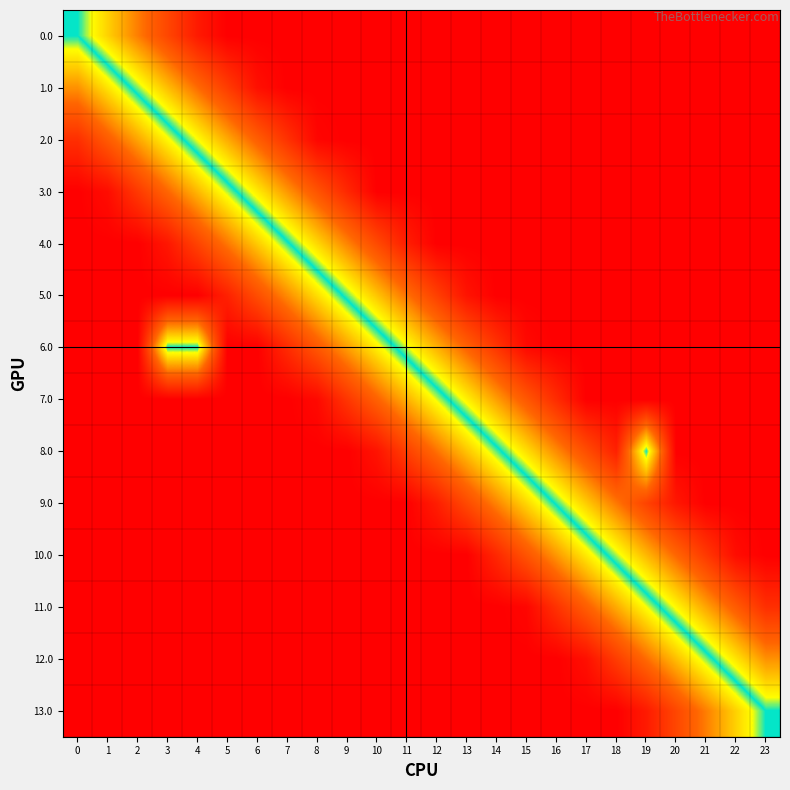

Reading left to right, list all the values displayed in this chart.

0.0: 0=0.5	1=0.6	2=0.7	3=0.8	4=0.9	5=1.0	6=1.0	7=1.0	8=1.0	9=1.0	10=1.0	11=1.0	12=1.0	13=1.0	14=1.0	15=1.0	16=1.0	17=1.0	18=1.0	19=1.0	20=1.0	21=1.0	22=1.0	23=1.0
1.0: 0=0.3	1=0.4	2=0.5	3=0.6	4=0.7	5=0.9	6=1.0	7=1.0	8=1.0	9=1.0	10=1.0	11=1.0	12=1.0	13=1.0	14=1.0	15=1.0	16=1.0	17=1.0	18=1.0	19=1.0	20=1.0	21=1.0	22=1.0	23=1.0
2.0: 0=0.1	1=0.2	2=0.3	3=0.4	4=0.6	5=0.7	6=0.8	7=0.9	8=1.0	9=1.0	10=1.0	11=1.0	12=1.0	13=1.0	14=1.0	15=1.0	16=1.0	17=1.0	18=1.0	19=1.0	20=1.0	21=1.0	22=1.0	23=1.0
3.0: 0=0.0	1=0.0	2=0.1	3=0.2	4=0.4	5=0.5	6=0.6	7=0.7	8=0.8	9=0.9	10=1.0	11=1.0	12=1.0	13=1.0	14=1.0	15=1.0	16=1.0	17=1.0	18=1.0	19=1.0	20=1.0	21=1.0	22=1.0	23=1.0
4.0: 0=0.0	1=0.0	2=0.0	3=0.1	4=0.2	5=0.3	6=0.4	7=0.5	8=0.6	9=0.7	10=0.8	11=0.9	12=1.0	13=1.0	14=1.0	15=1.0	16=1.0	17=1.0	18=1.0	19=1.0	20=1.0	21=1.0	22=1.0	23=1.0
5.0: 0=0.0	1=0.0	2=0.0	3=0.0	4=0.0	5=0.1	6=0.2	7=0.3	8=0.4	9=0.5	10=0.6	11=0.7	12=0.8	13=1.0	14=1.0	15=1.0	16=1.0	17=1.0	18=1.0	19=1.0	20=1.0	21=1.0	22=1.0	23=1.0
6.0: 0=0.0	1=0.0	2=0.0	3=0.5	4=0.5	5=0.0	6=0.0	7=0.1	8=0.2	9=0.3	10=0.4	11=0.5	12=0.7	13=0.8	14=0.9	15=1.0	16=1.0	17=1.0	18=1.0	19=1.0	20=1.0	21=1.0	22=1.0	23=1.0
7.0: 0=0.0	1=0.0	2=0.0	3=0.0	4=0.0	5=0.0	6=0.0	7=0.0	8=0.0	9=0.1	10=0.2	11=0.3	12=0.5	13=0.6	14=0.7	15=0.8	16=0.9	17=1.0	18=1.0	19=1.0	20=1.0	21=1.0	22=1.0	23=1.0
8.0: 0=0.0	1=0.0	2=0.0	3=0.0	4=0.0	5=0.0	6=0.0	7=0.0	8=0.0	9=0.0	10=0.0	11=0.2	12=0.3	13=0.4	14=0.5	15=0.6	16=0.7	17=0.8	18=0.9	19=0.5	20=1.0	21=1.0	22=1.0	23=1.0
9.0: 0=0.0	1=0.0	2=0.0	3=0.0	4=0.0	5=0.0	6=0.0	7=0.0	8=0.0	9=0.0	10=0.0	11=0.0	12=0.1	13=0.2	14=0.3	15=0.4	16=0.5	17=0.6	18=0.7	19=0.8	20=0.9	21=1.0	22=1.0	23=1.0
10.0: 0=0.0	1=0.0	2=0.0	3=0.0	4=0.0	5=0.0	6=0.0	7=0.0	8=0.0	9=0.0	10=0.0	11=0.0	12=0.0	13=0.0	14=0.1	15=0.2	16=0.3	17=0.4	18=0.5	19=0.6	20=0.8	21=0.9	22=1.0	23=1.0
11.0: 0=0.0	1=0.0	2=0.0	3=0.0	4=0.0	5=0.0	6=0.0	7=0.0	8=0.0	9=0.0	10=0.0	11=0.0	12=0.0	13=0.0	14=0.0	15=0.0	16=0.1	17=0.2	18=0.3	19=0.4	20=0.6	21=0.7	22=0.8	23=0.9
12.0: 0=0.0	1=0.0	2=0.0	3=0.0	4=0.0	5=0.0	6=0.0	7=0.0	8=0.0	9=0.0	10=0.0	11=0.0	12=0.0	13=0.0	14=0.0	15=0.0	16=0.0	17=0.0	18=0.1	19=0.3	20=0.4	21=0.5	22=0.6	23=0.7
13.0: 0=0.0	1=0.0	2=0.0	3=0.0	4=0.0	5=0.0	6=0.0	7=0.0	8=0.0	9=0.0	10=0.0	11=0.0	12=0.0	13=0.0	14=0.0	15=0.0	16=0.0	17=0.0	18=0.0	19=0.1	20=0.2	21=0.3	22=0.4	23=0.5